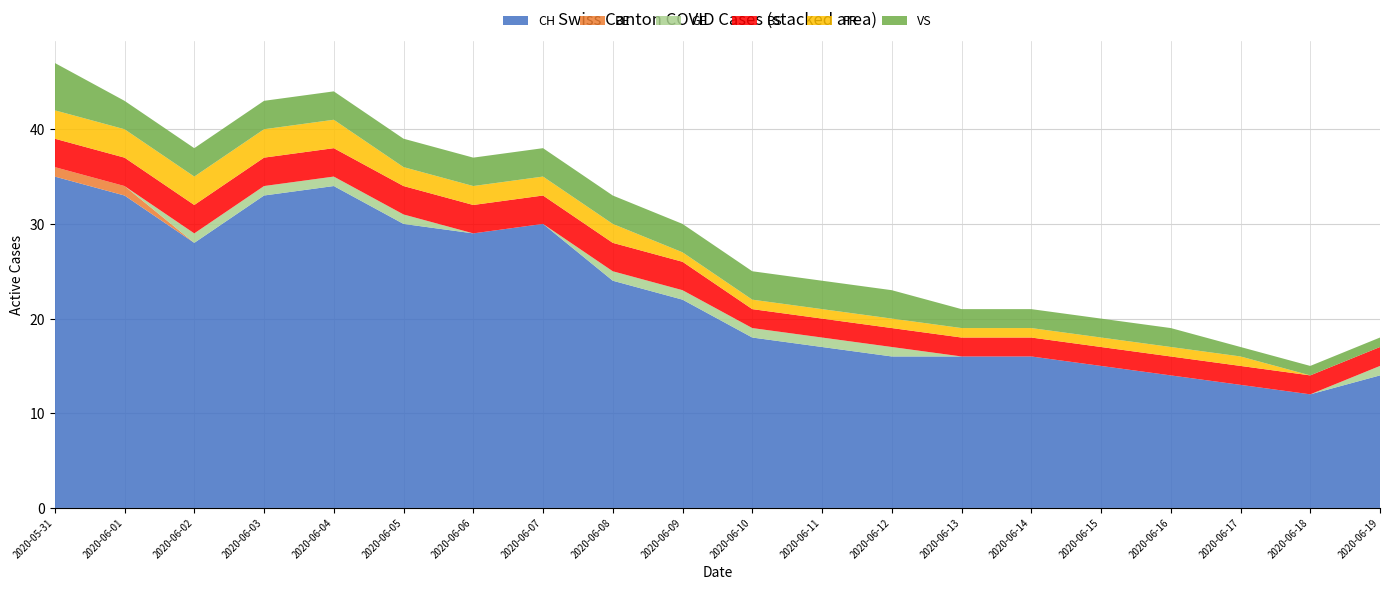

Reading left to right, extract all data points from this chart.

CH: 2020-05-31=35	2020-06-01=33	2020-06-02=28	2020-06-03=33	2020-06-04=34	2020-06-05=30	2020-06-06=29	2020-06-07=30	2020-06-08=24	2020-06-09=22	2020-06-10=18	2020-06-11=17	2020-06-12=16	2020-06-13=16	2020-06-14=16	2020-06-15=15	2020-06-16=14	2020-06-17=13	2020-06-18=12	2020-06-19=14
BE: 2020-05-31=1	2020-06-01=1	2020-06-02=0	2020-06-03=0	2020-06-04=0	2020-06-05=0	2020-06-06=0	2020-06-07=0	2020-06-08=0	2020-06-09=0	2020-06-10=0	2020-06-11=0	2020-06-12=0	2020-06-13=0	2020-06-14=0	2020-06-15=0	2020-06-16=0	2020-06-17=0	2020-06-18=0	2020-06-19=0
GE: 2020-05-31=0	2020-06-01=0	2020-06-02=1	2020-06-03=1	2020-06-04=1	2020-06-05=1	2020-06-06=0	2020-06-07=0	2020-06-08=1	2020-06-09=1	2020-06-10=1	2020-06-11=1	2020-06-12=1	2020-06-13=0	2020-06-14=0	2020-06-15=0	2020-06-16=0	2020-06-17=0	2020-06-18=0	2020-06-19=1
BS: 2020-05-31=3	2020-06-01=3	2020-06-02=3	2020-06-03=3	2020-06-04=3	2020-06-05=3	2020-06-06=3	2020-06-07=3	2020-06-08=3	2020-06-09=3	2020-06-10=2	2020-06-11=2	2020-06-12=2	2020-06-13=2	2020-06-14=2	2020-06-15=2	2020-06-16=2	2020-06-17=2	2020-06-18=2	2020-06-19=2
FR: 2020-05-31=3	2020-06-01=3	2020-06-02=3	2020-06-03=3	2020-06-04=3	2020-06-05=2	2020-06-06=2	2020-06-07=2	2020-06-08=2	2020-06-09=1	2020-06-10=1	2020-06-11=1	2020-06-12=1	2020-06-13=1	2020-06-14=1	2020-06-15=1	2020-06-16=1	2020-06-17=1	2020-06-18=0	2020-06-19=0
VS: 2020-05-31=5	2020-06-01=3	2020-06-02=3	2020-06-03=3	2020-06-04=3	2020-06-05=3	2020-06-06=3	2020-06-07=3	2020-06-08=3	2020-06-09=3	2020-06-10=3	2020-06-11=3	2020-06-12=3	2020-06-13=2	2020-06-14=2	2020-06-15=2	2020-06-16=2	2020-06-17=1	2020-06-18=1	2020-06-19=1